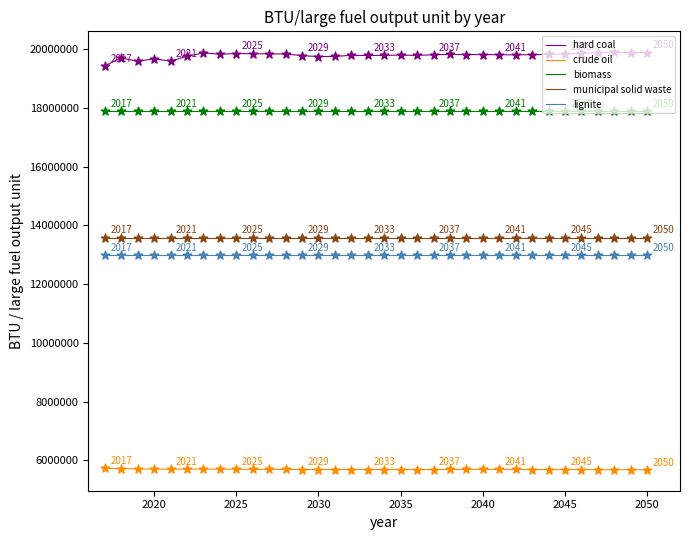

True or false: municipal solid waste and hard coal cross at least once.

False